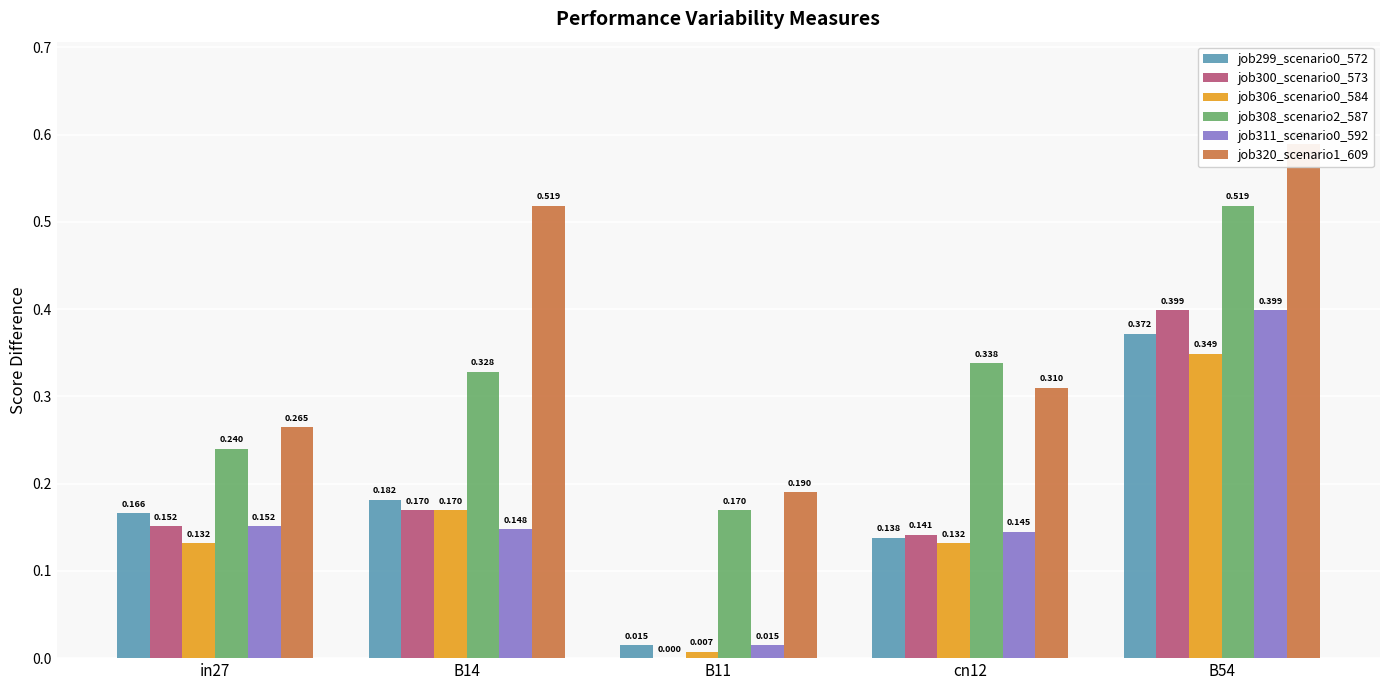

What is the difference between the highest and lowest values at in27?

0.1